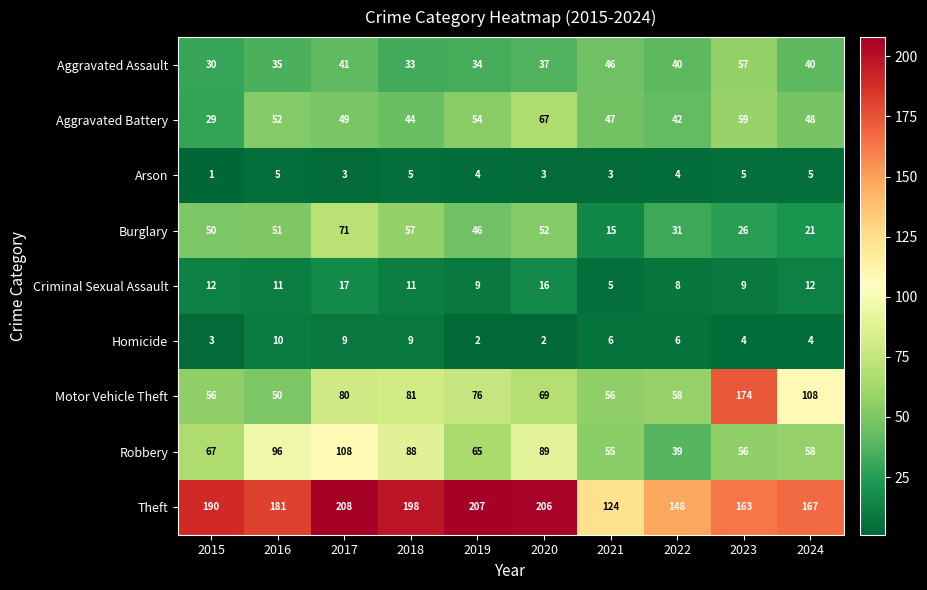

Which series changed the most between 2015 and 2020?

Aggravated Battery